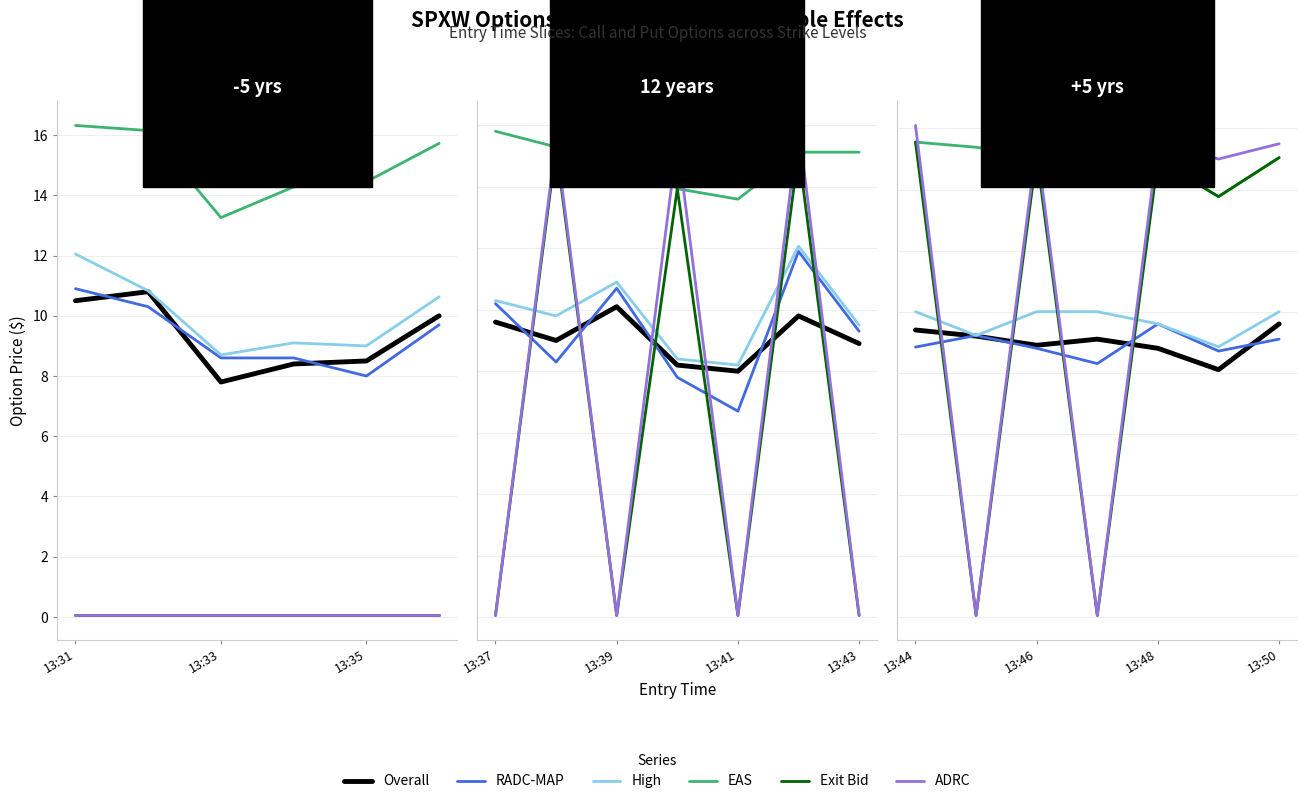

What are all the series names shown in the legend?

Overall, RADC-MAP, High, EAS, Exit Bid, ADRC